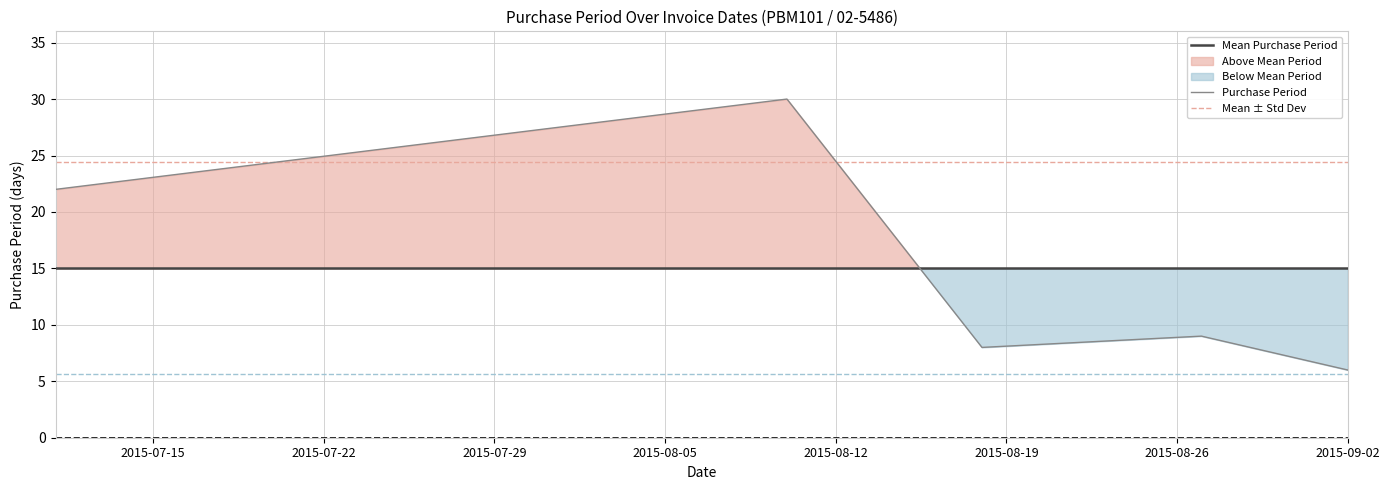

Reading left to right, what are all the values shown in this chart?

22	30	8	9	6